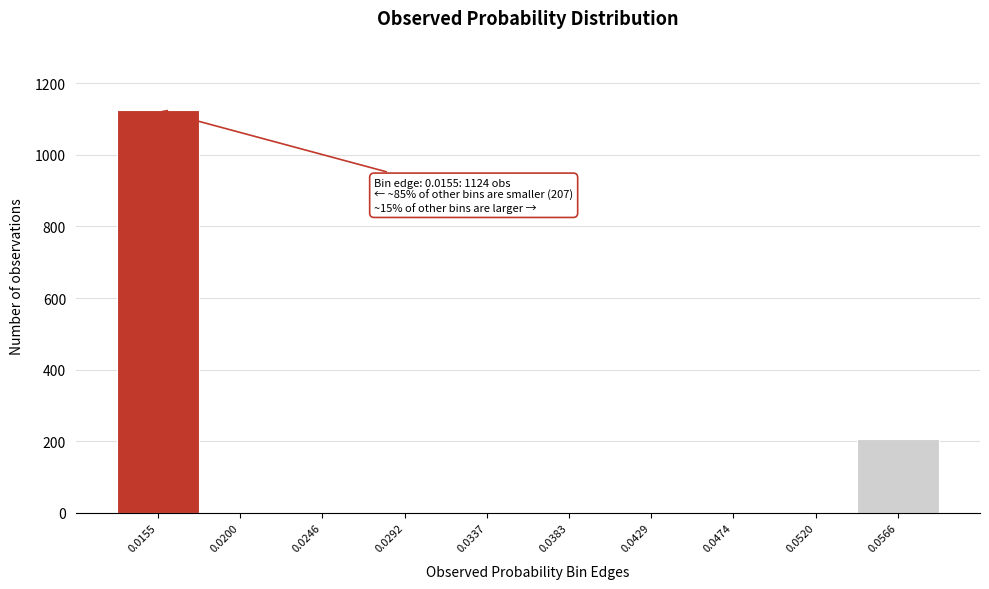

Reading right to left, transcribe all the data shown in this chart.

0.0566=207	0.0520=0	0.0474=0	0.0429=0	0.0383=0	0.0337=0	0.0292=0	0.0246=0	0.0200=0	0.0155=1124